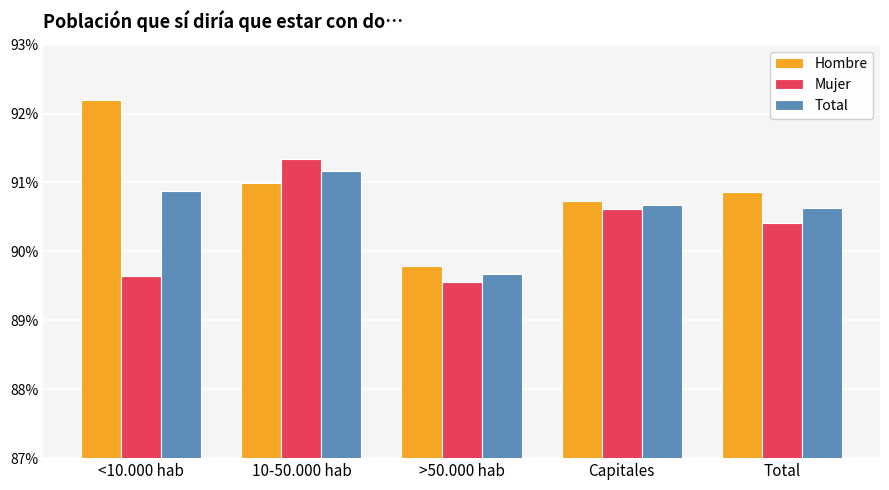

Which category has the highest value across all series?

<10.000 hab